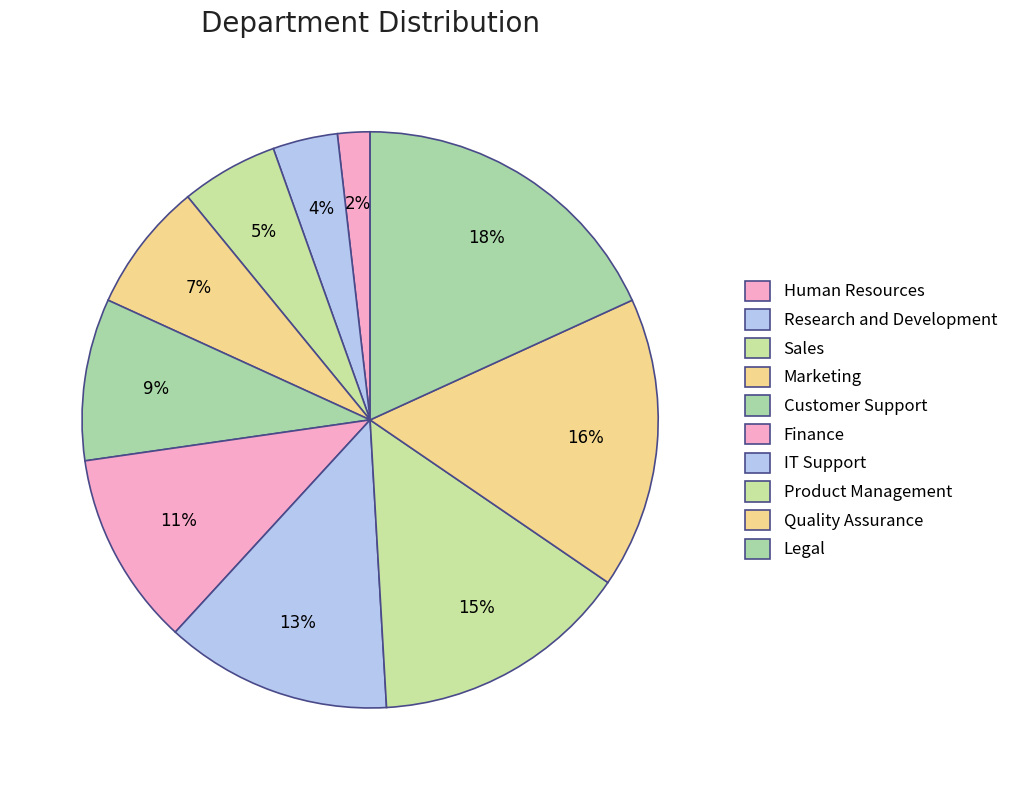

To the nearest percent, what is the combined percentage of IT Support and Finance?

24%